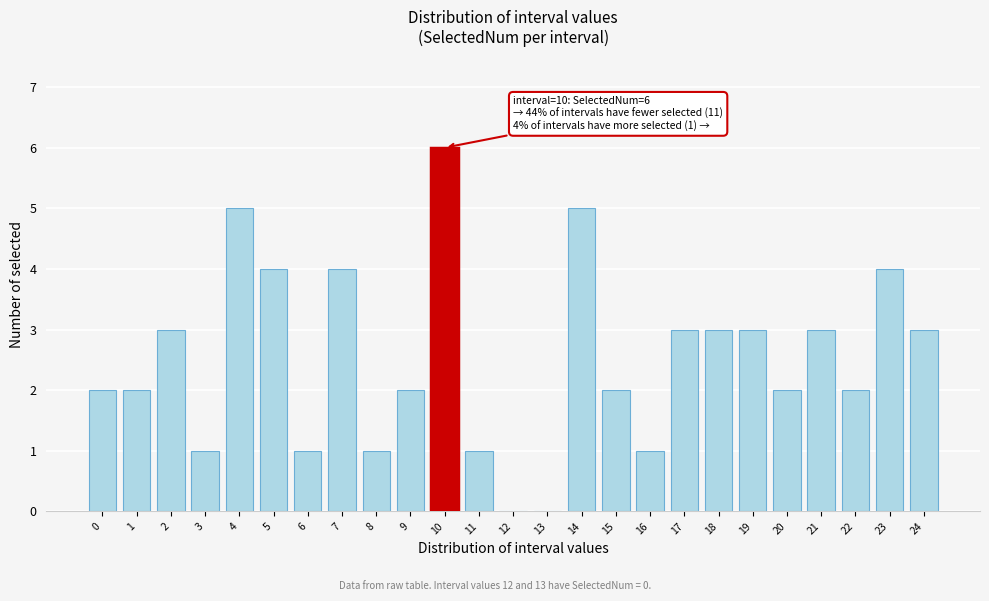

Reading left to right, transcribe all the data shown in this chart.

0=2	1=2	2=3	3=1	4=5	5=4	6=1	7=4	8=1	9=2	10=6	11=1	12=0	13=0	14=5	15=2	16=1	17=3	18=3	19=3	20=2	21=3	22=2	23=4	24=3